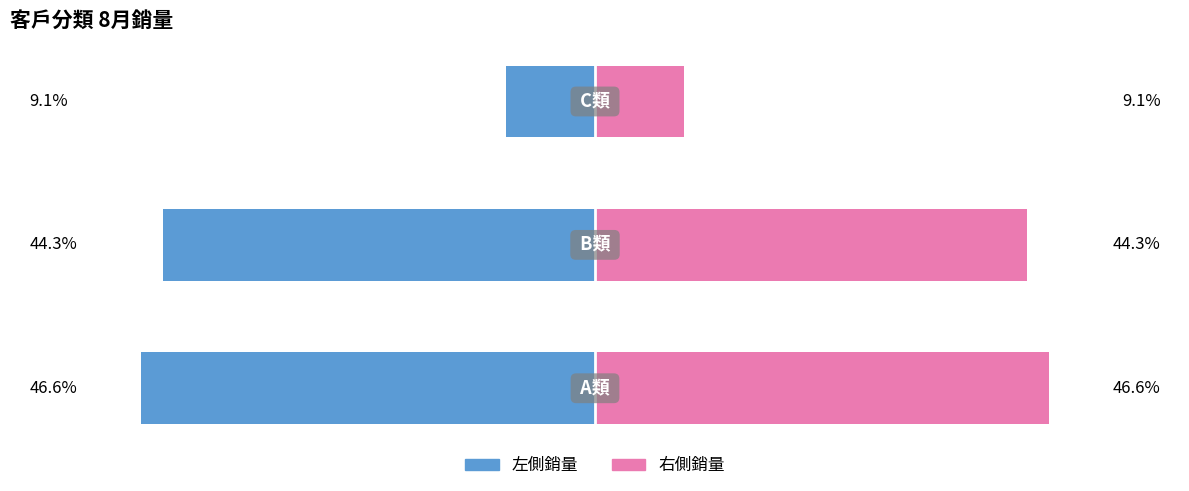

List the series in order of their overall mean, highest first.

右側銷量, 左側銷量